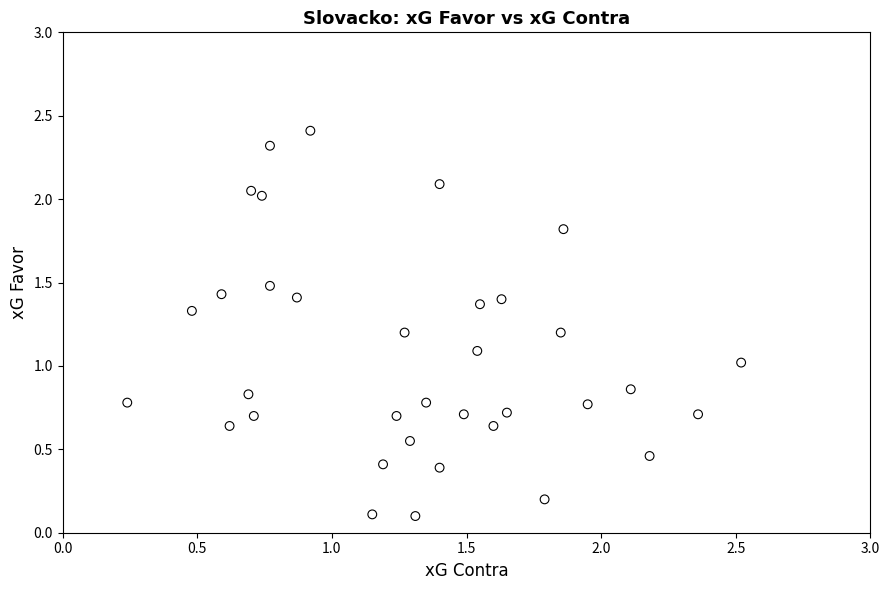

What is the range of X values (max minus min)?

2.3